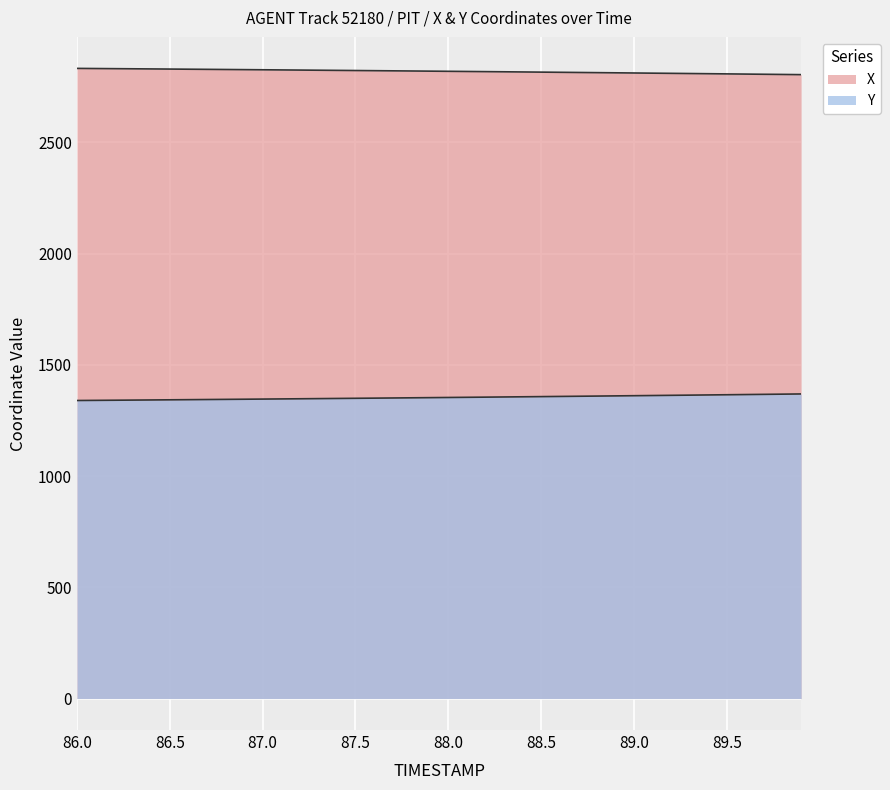

How many lines are shown in the chart?

2